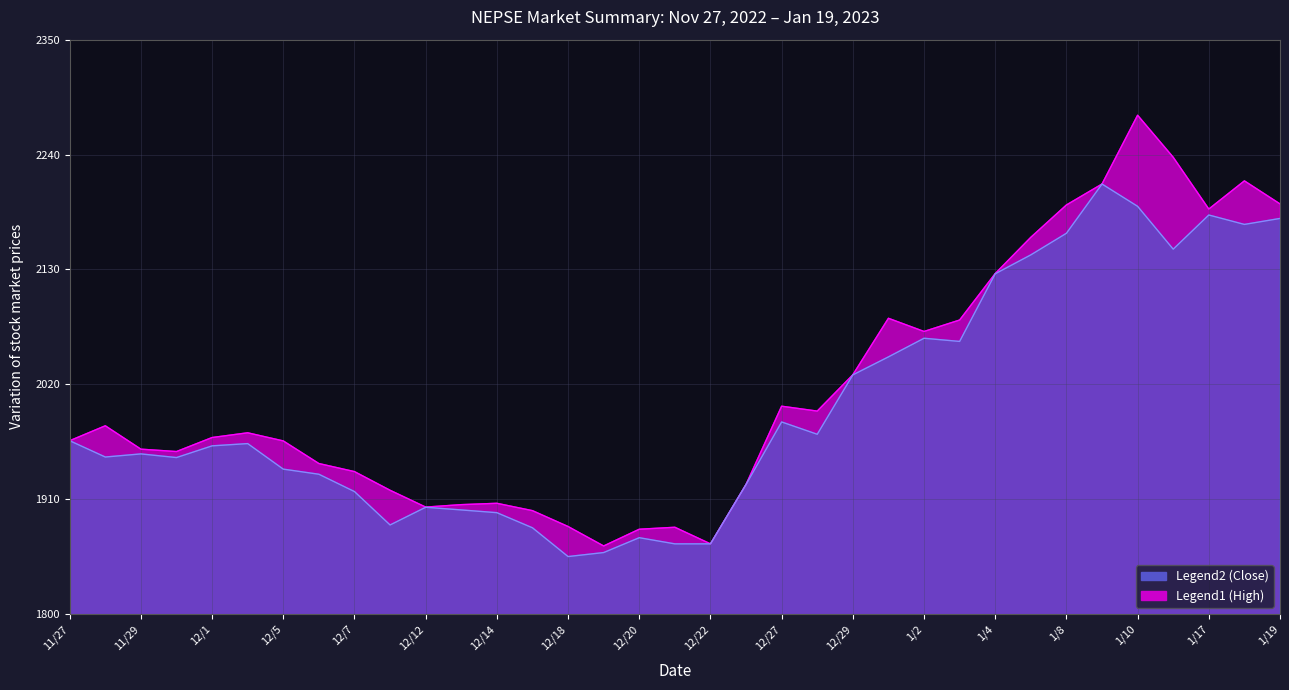

What is the difference between the maximum and minimum values in the Close series?

356.7